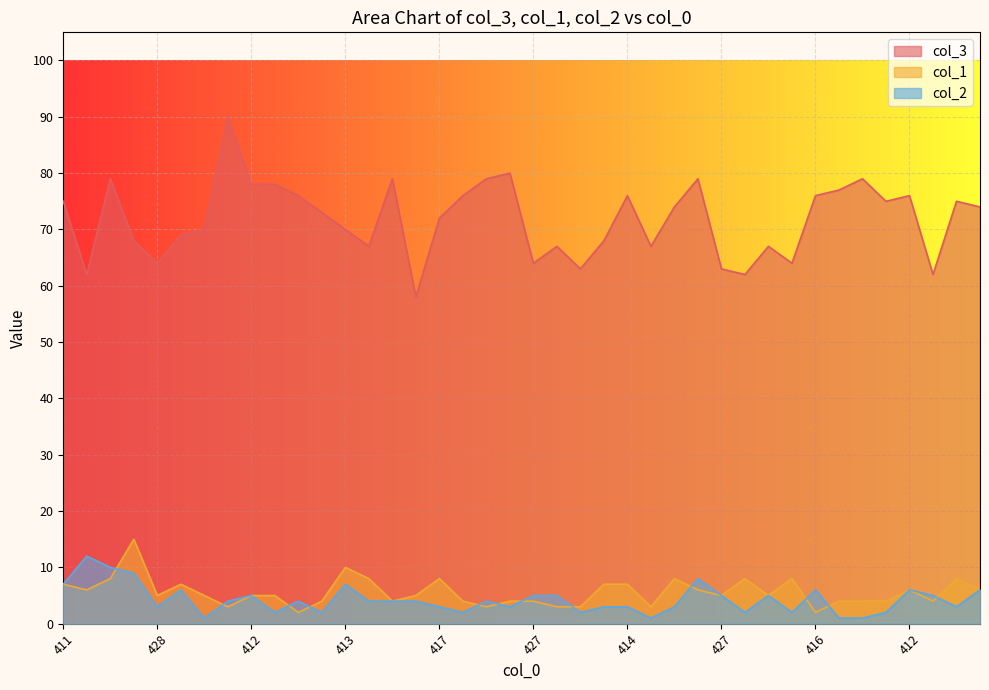

Is the value of col_1 at 418 greater than the value of col_3 at 427?

No